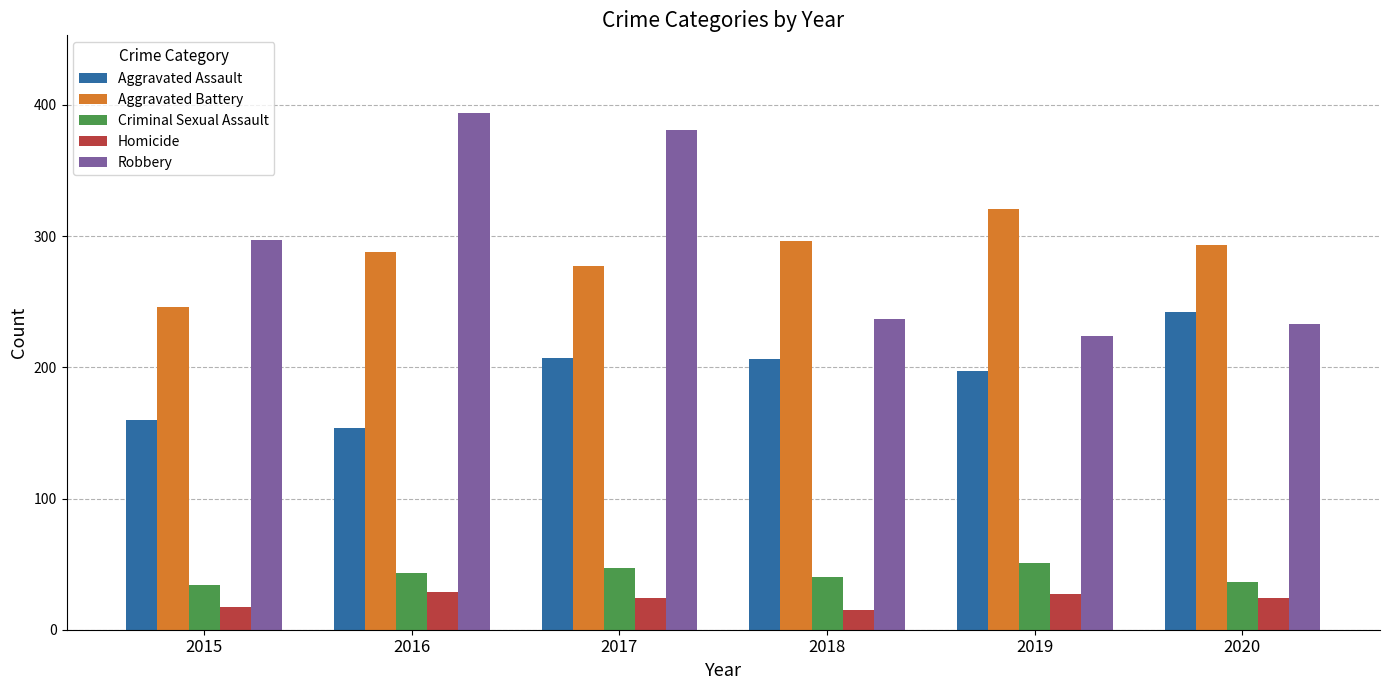

How many bars are there in each group?

5